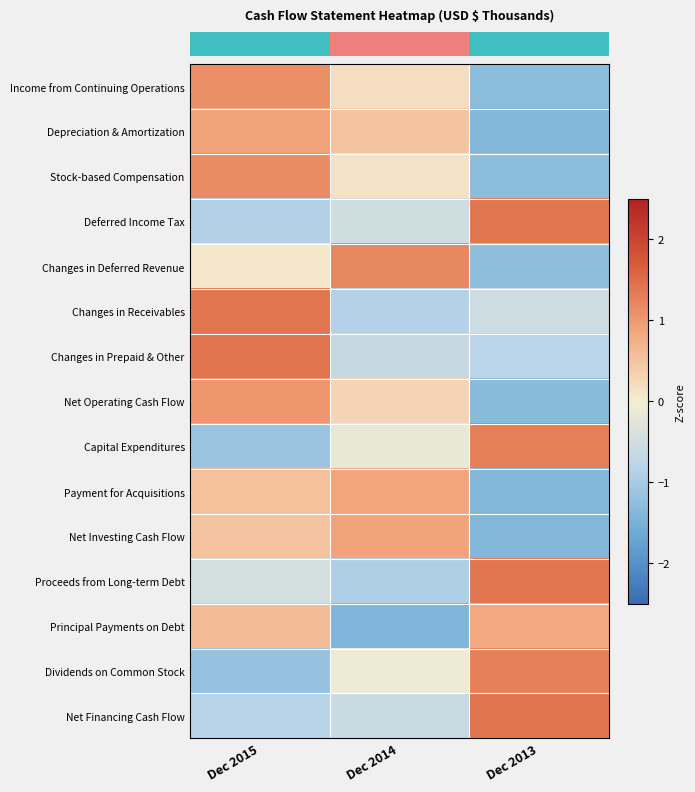

At how many categories does at least one series exceed 0?

3